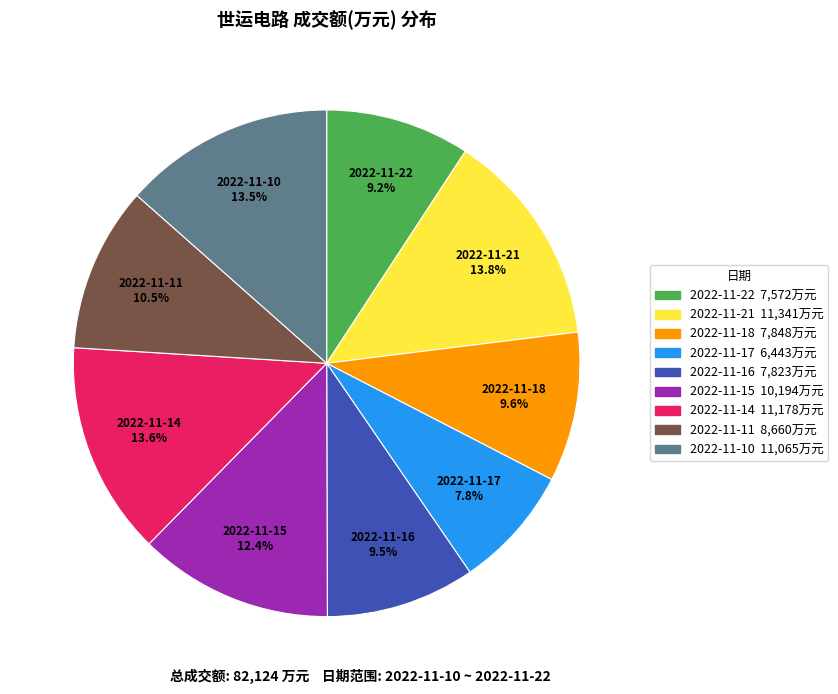

Is the sum of 2022-11-10 and 2022-11-22 greater than half?

No